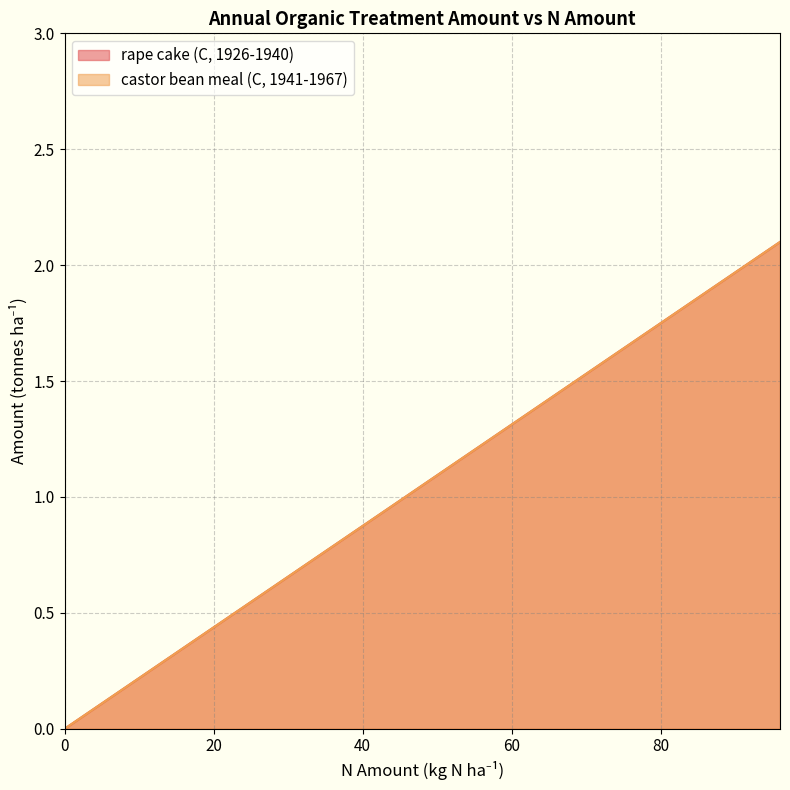

Reading left to right, extract all data points from this chart.

rape cake (C, 1926-1940): 0.0	2.1
castor bean meal (C, 1941-1967): 0.0	2.1